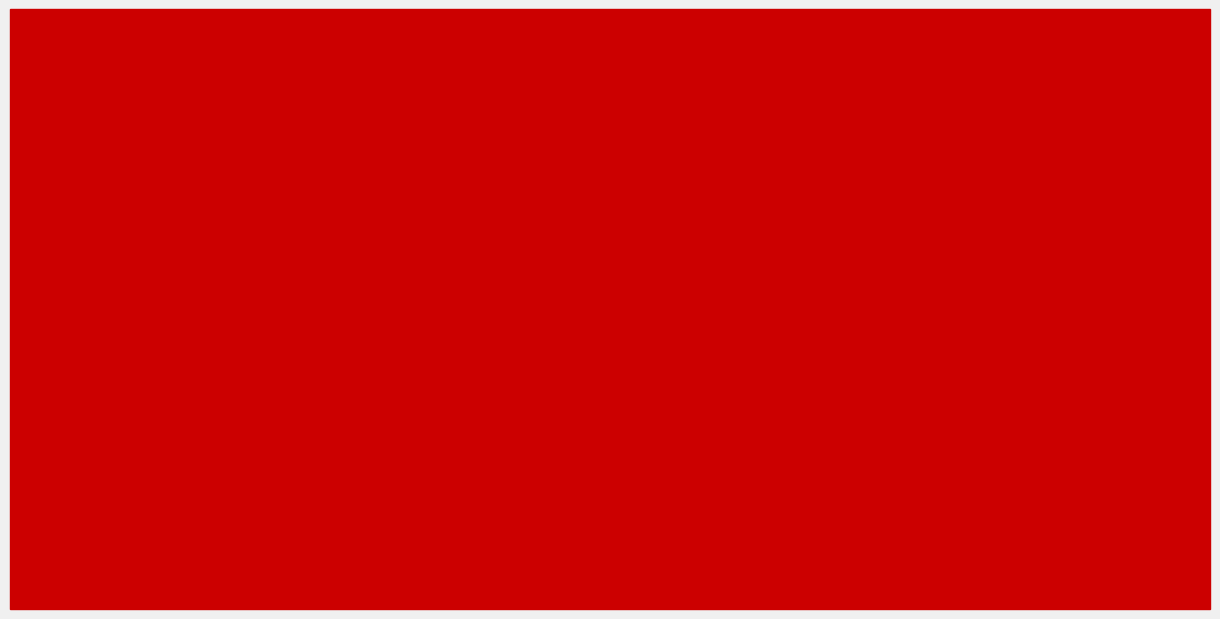

At which category is the sum across all series the highest?

PFG72